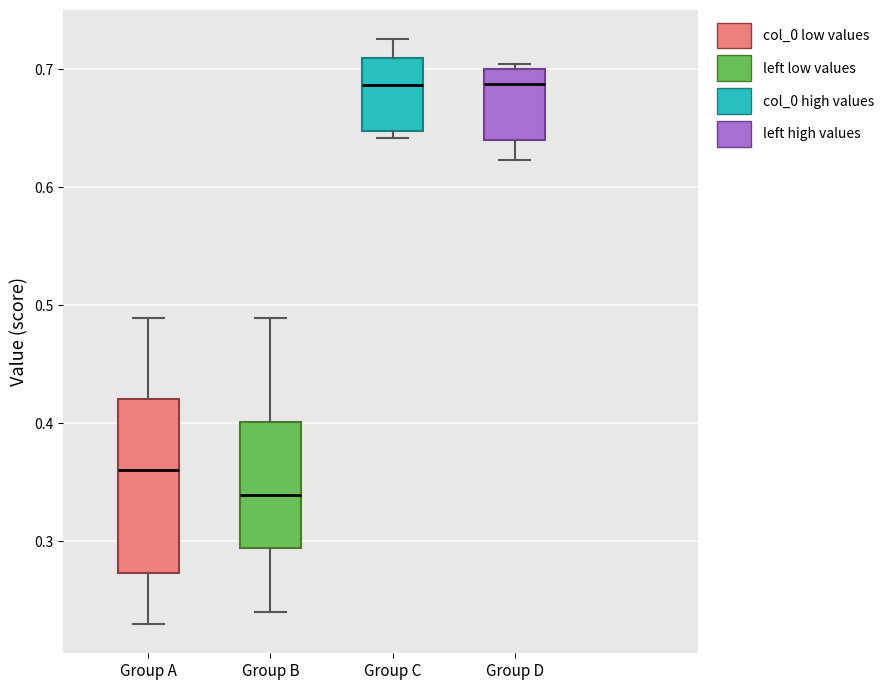

Where does the lower whisker of the box for Group A end on the y-axis? The values are not printed on the chart, so give them approximately, as read against the axis.

0.23